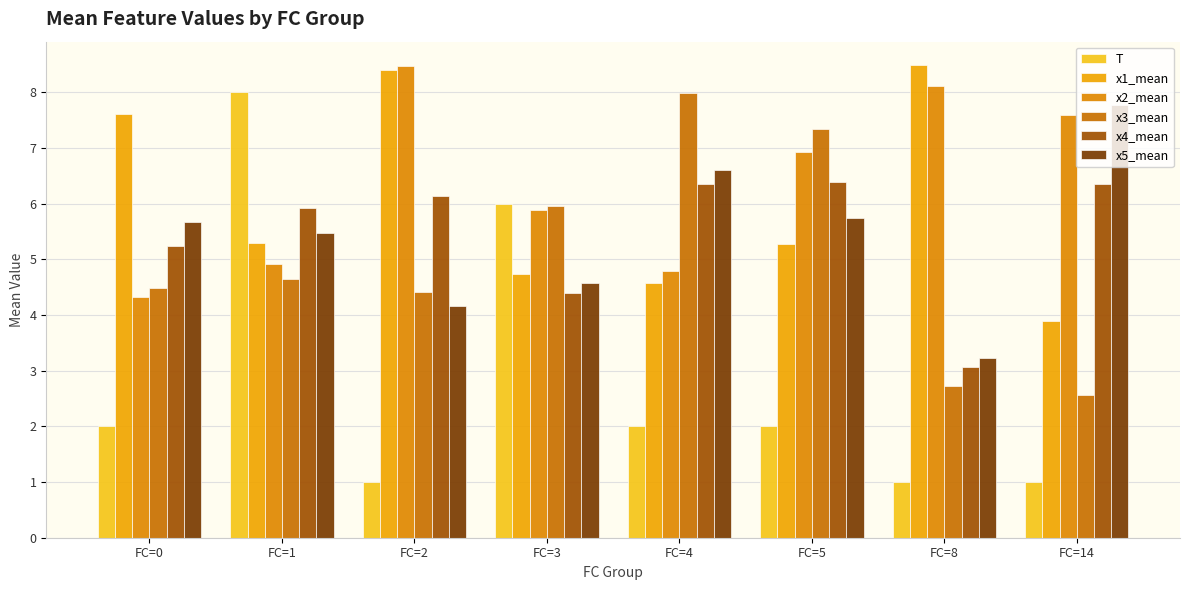

Which category has the highest value in the x4_mean series?

FC=5